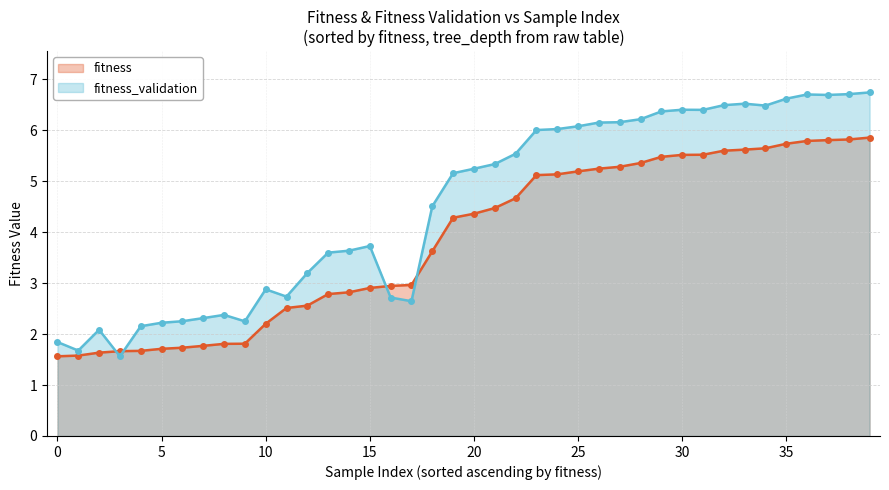

Which series has the largest total across all categories?

fitness_validation